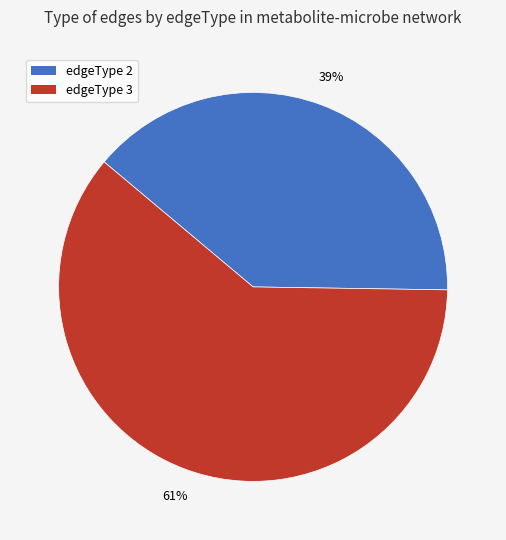

What is the majority slice?

edgeType 3